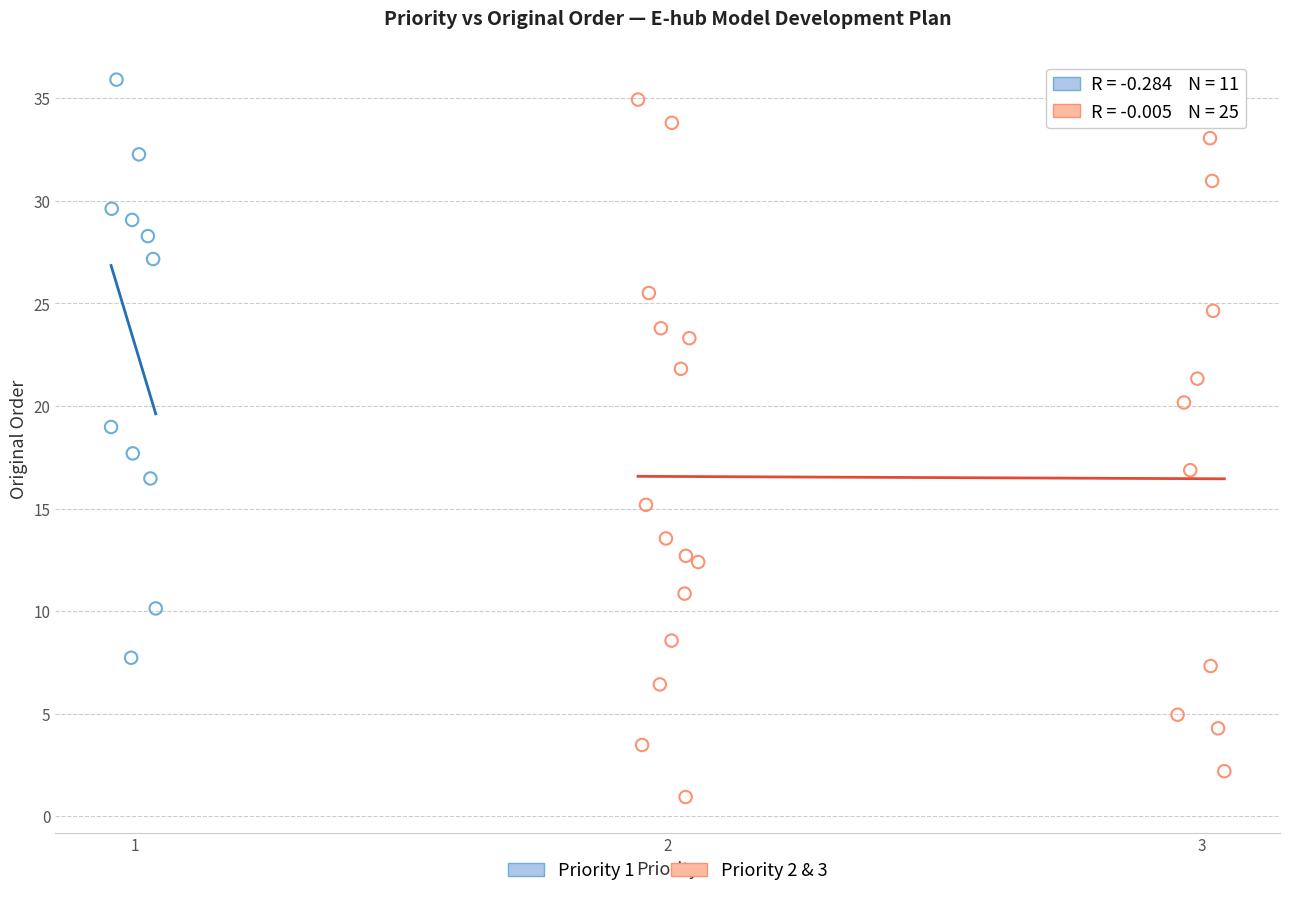

Which series reaches the minimum Y coordinate?

Priority 2 & 3